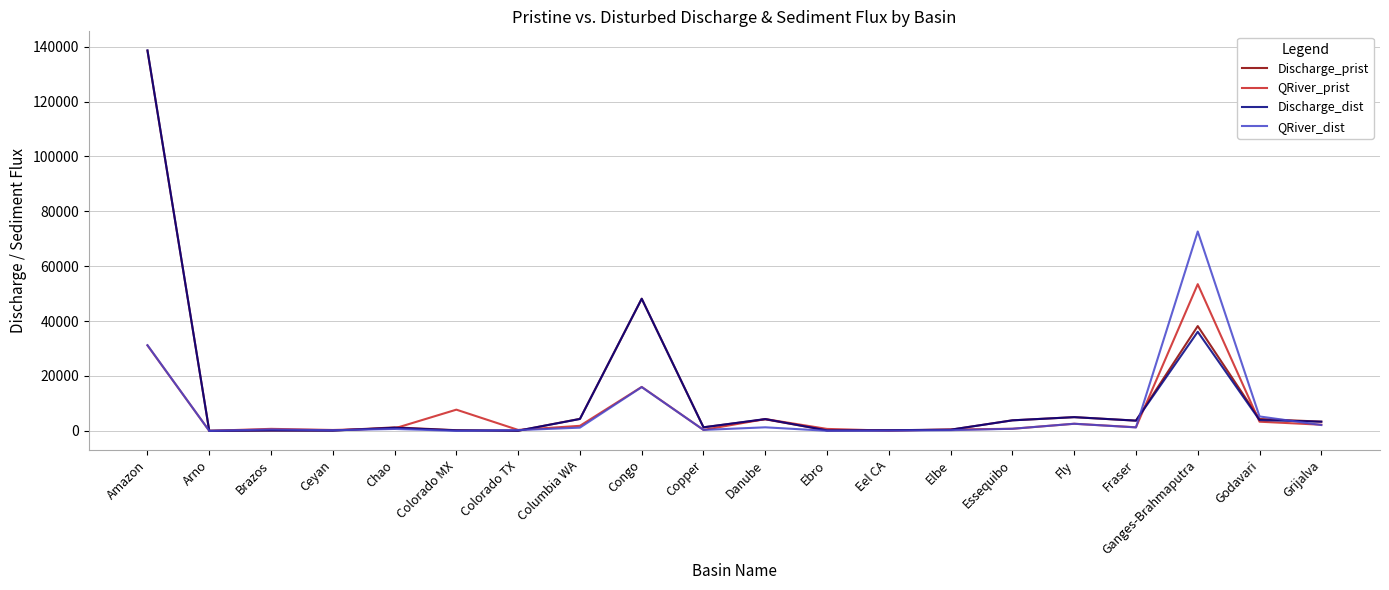

Is the value of Discharge_prist at Amazon greater than the value of QRiver_prist at Grijalva?

Yes